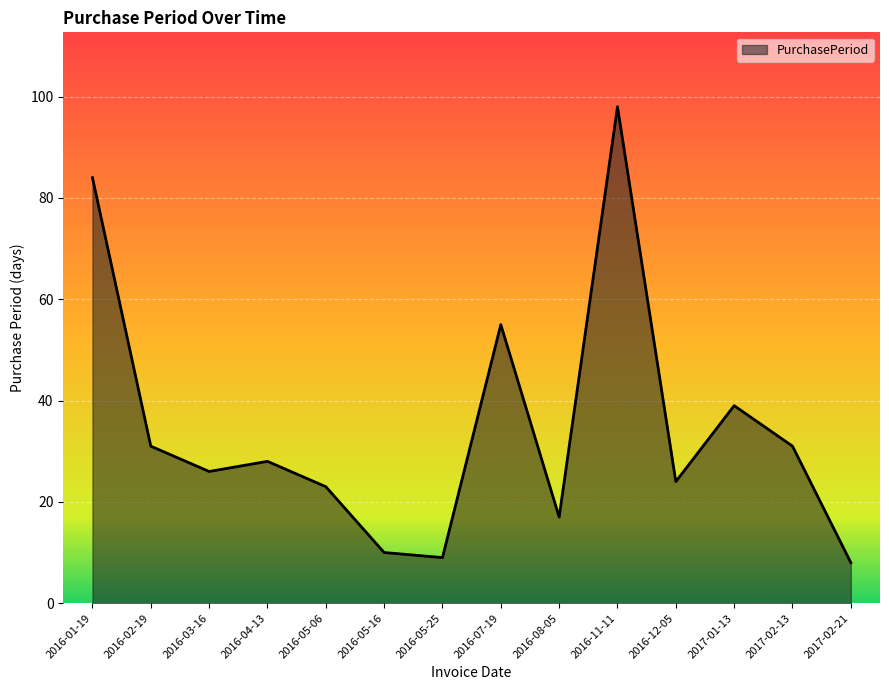

Where is the data nearest to the value 53?

2016-07-19